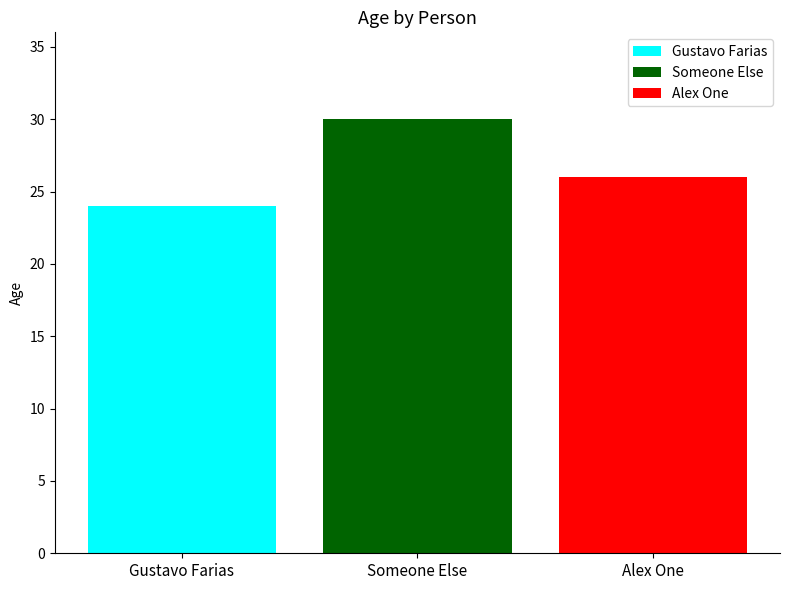

What is the spread (max minus min) of values at Someone Else?

6